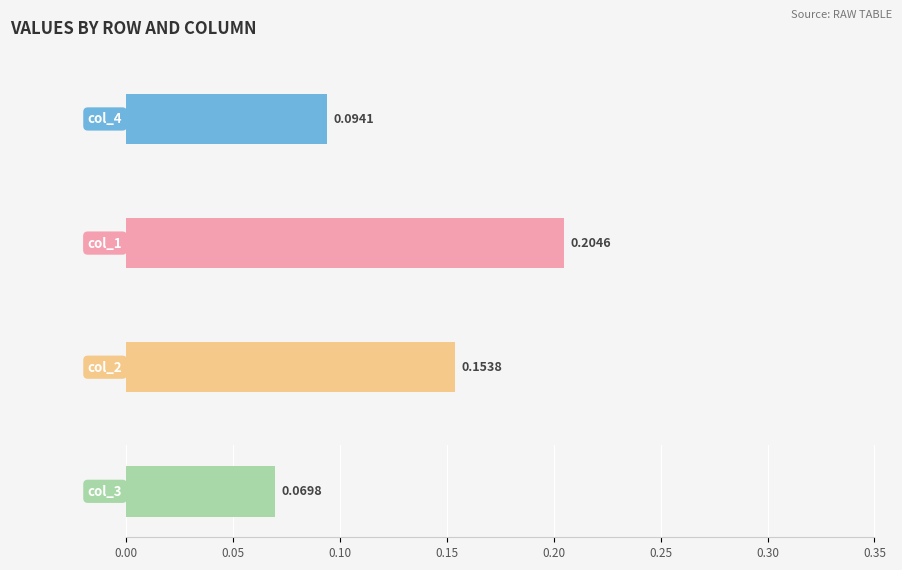

Which series has the largest range (max minus min)?

col_2